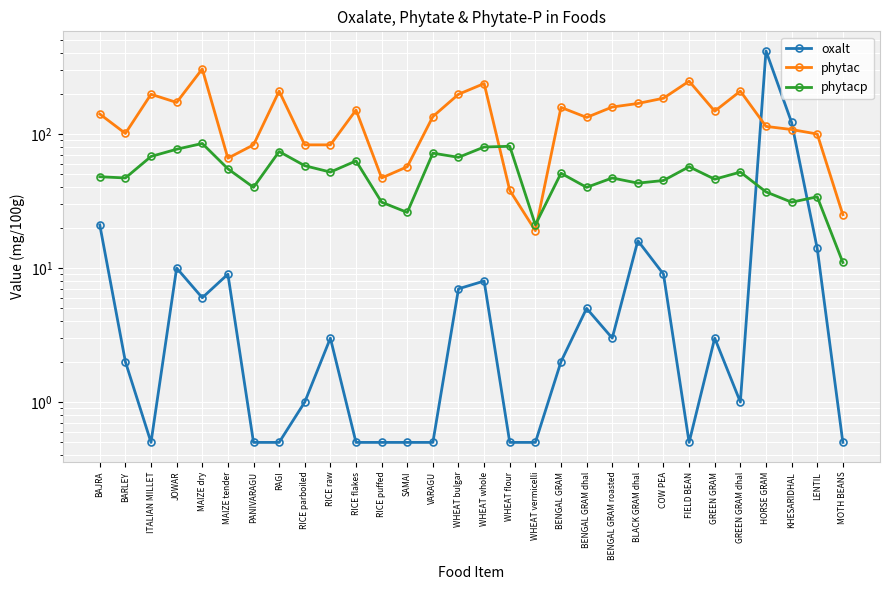

What is the difference between the maximum and minimum values in the oxalt series?

416.5